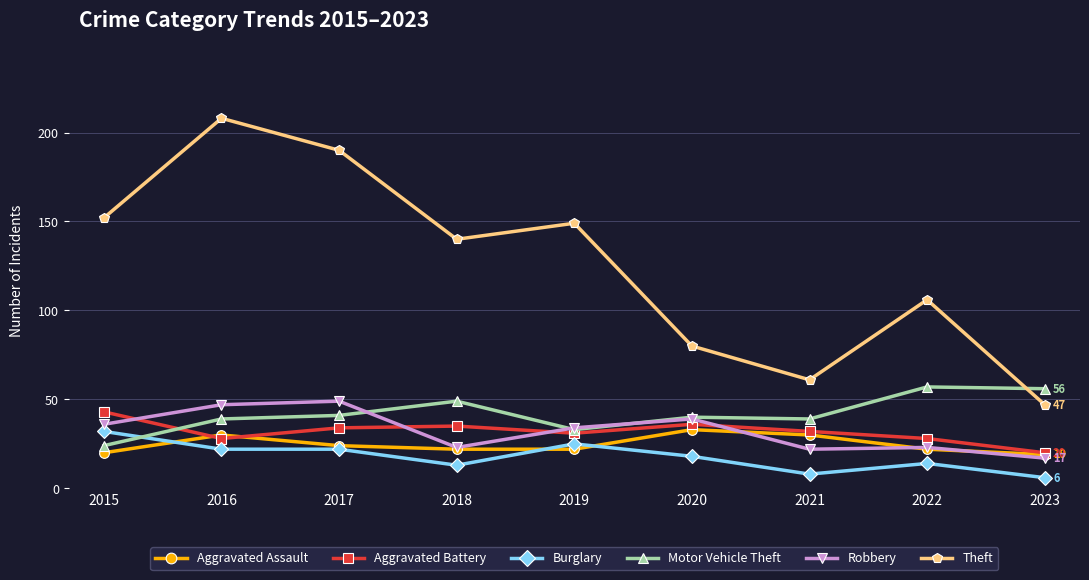

What is the lowest value of the Burglary series?

6